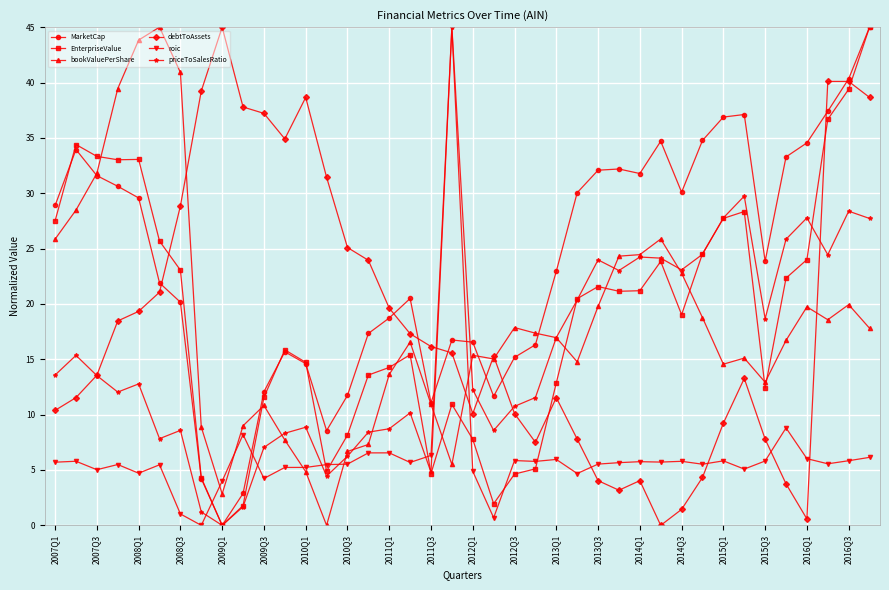

Which series has the largest total across all categories?

MarketCap